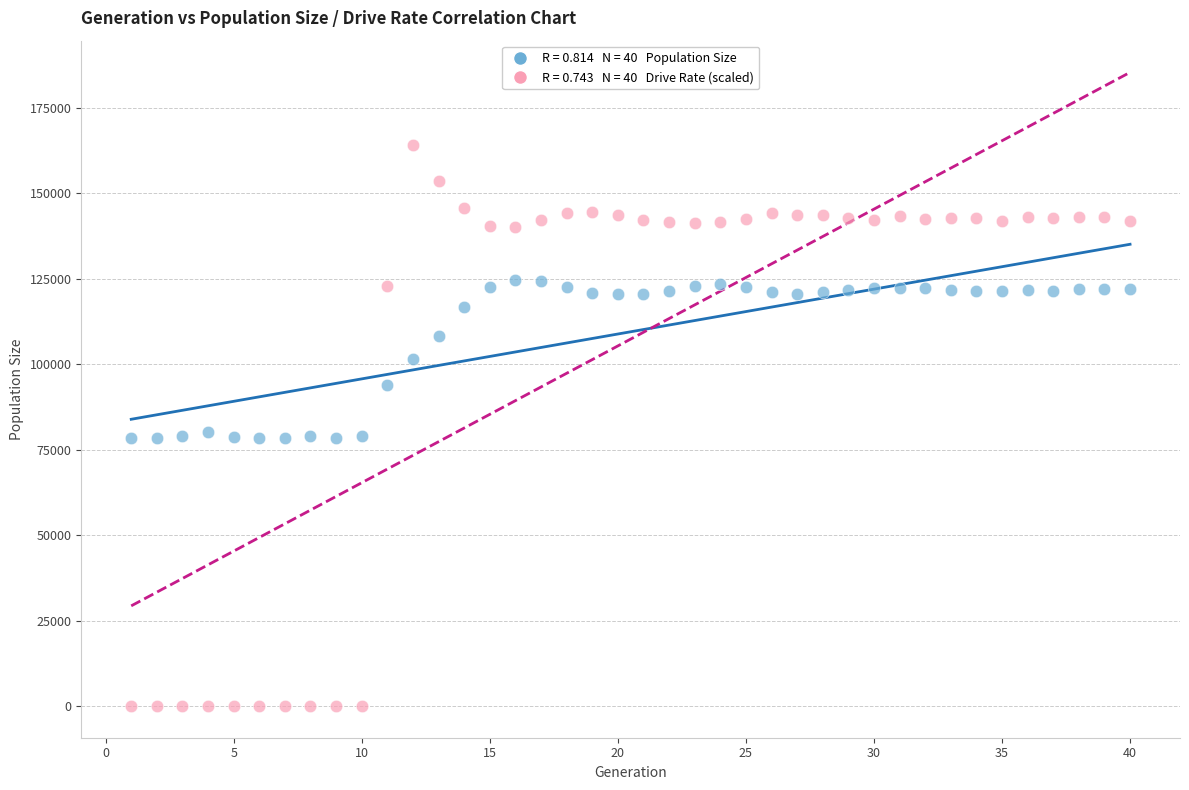

Across all data points, what is the range of X values (max minus min)?

39